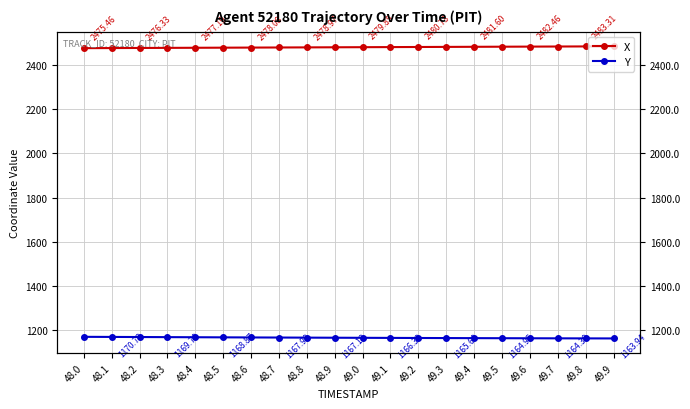

True or false: X and Y intersect in this chart.

False